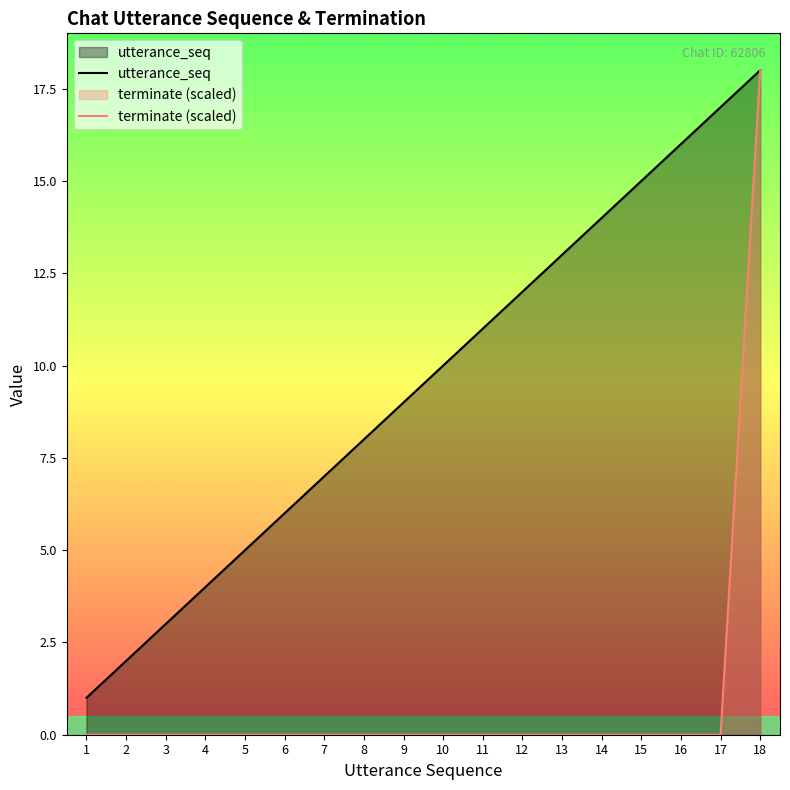

How many series are shown in this chart?

2